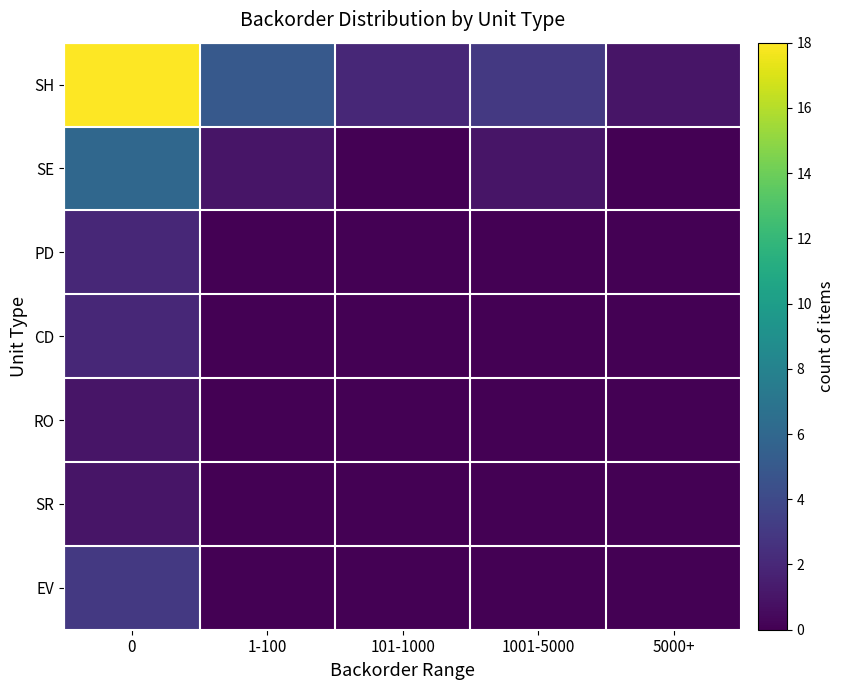

List the series in order of their peak value, highest first.

SH, SE, EV, PD, CD, RO, SR